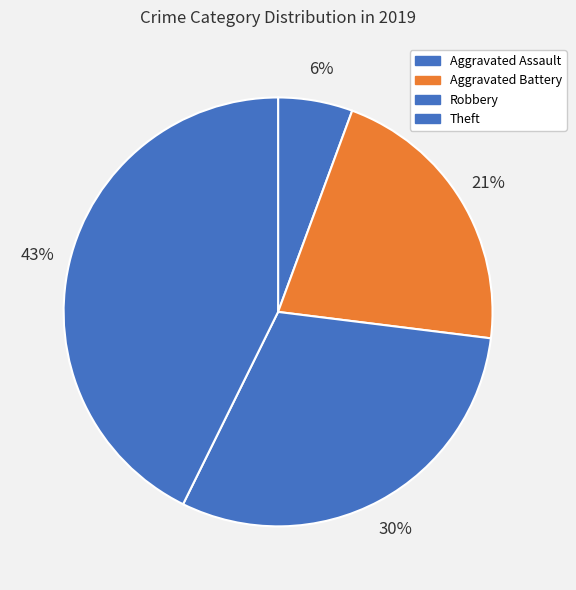

To the nearest percent, what percentage of the pie is Robbery?

30%